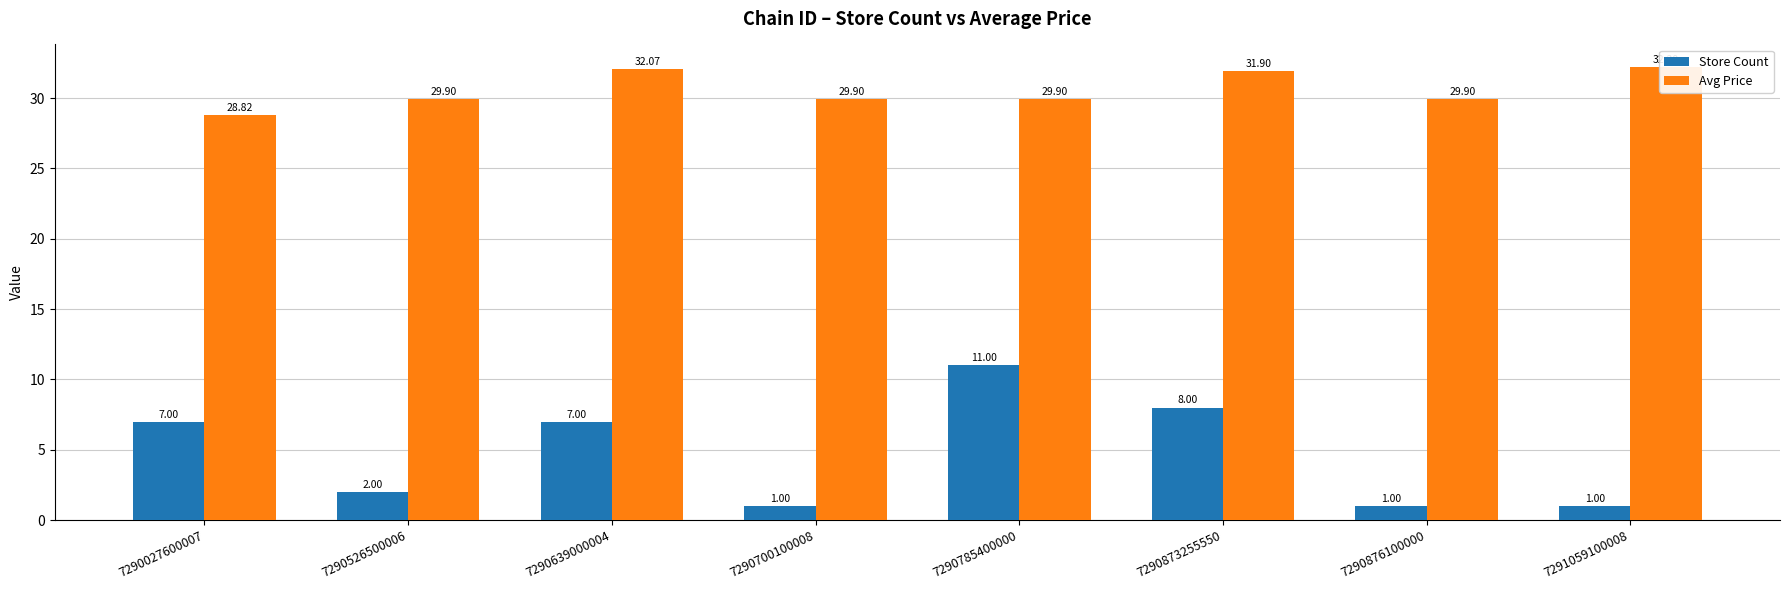

Is it true that Avg Price equals 10.5 at 7291059100008?

False